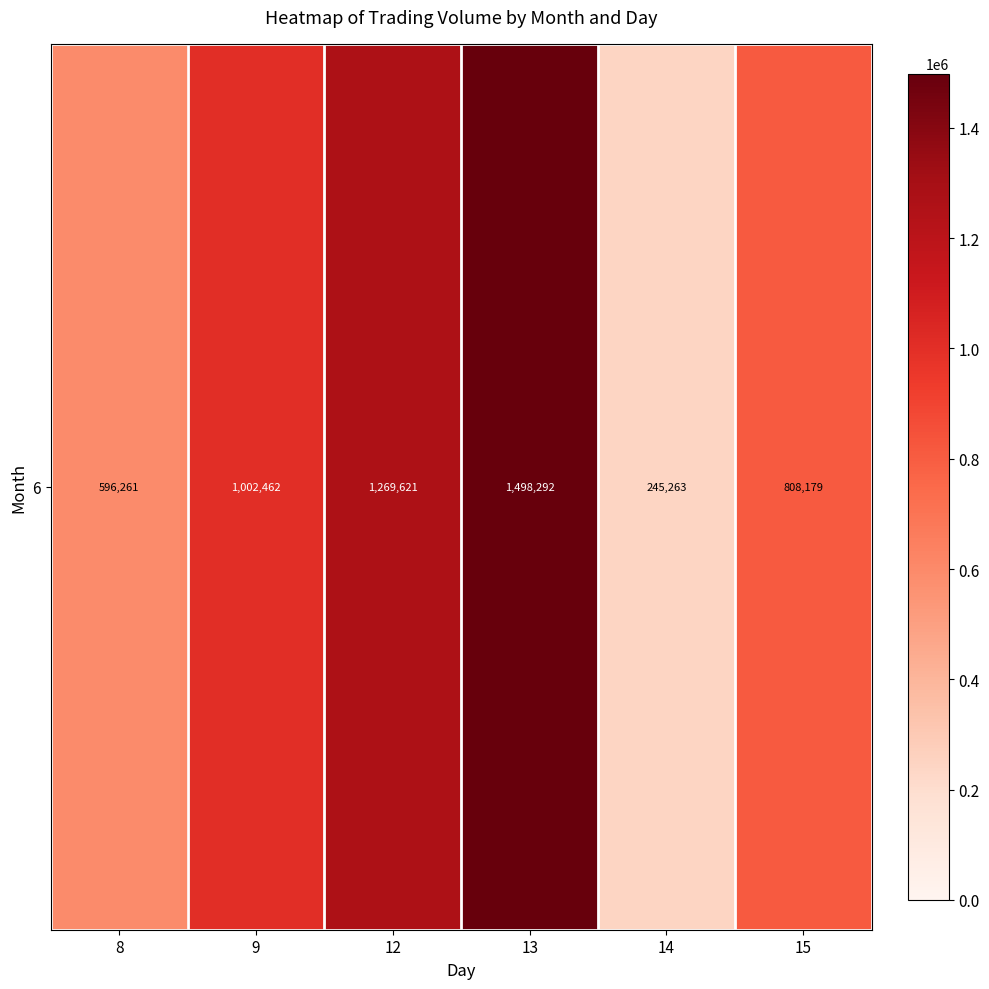

Reading left to right, list all the values displayed in this chart.

596261	1002462	1269621	1498292	245263	808179